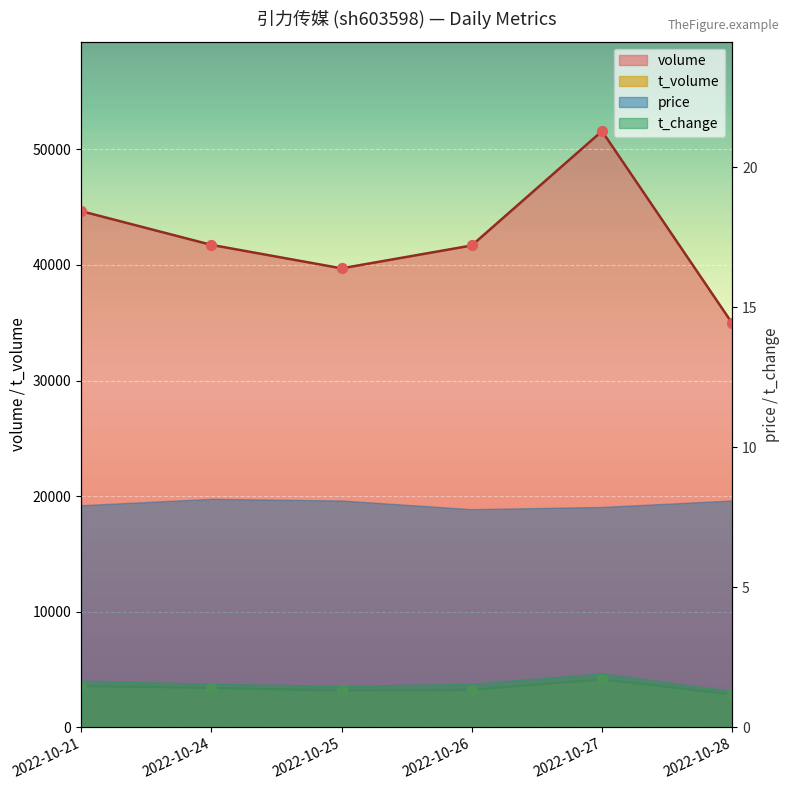

At which category is the sum across all series the highest?

2022-10-27